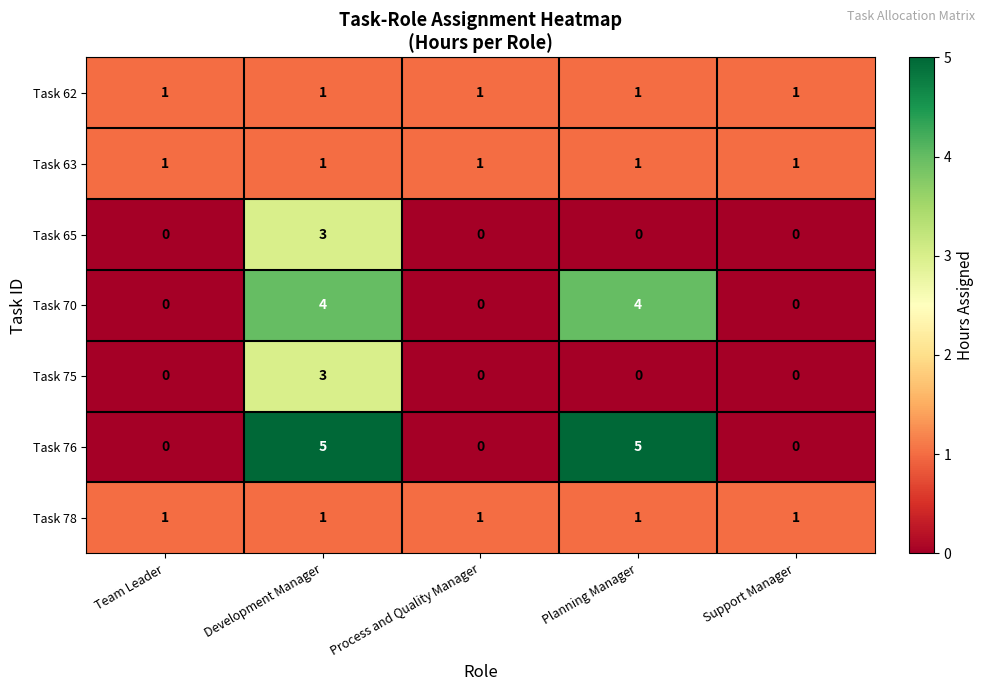

Which series has the largest range (max minus min)?

Task 76